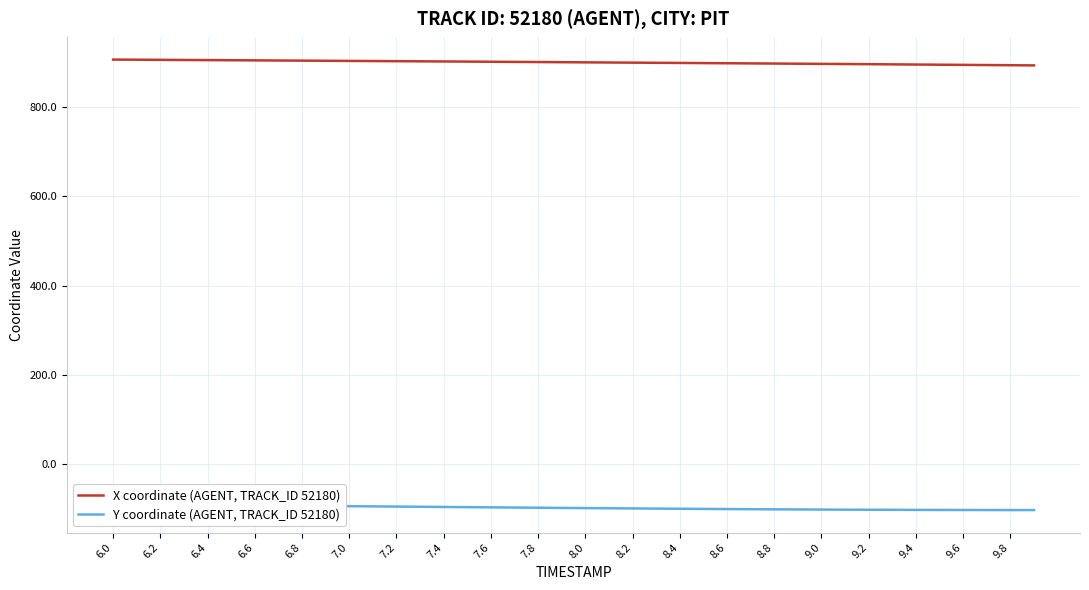

True or false: X coordinate (AGENT, TRACK_ID 52180) and Y coordinate (AGENT, TRACK_ID 52180) intersect in this chart.

False